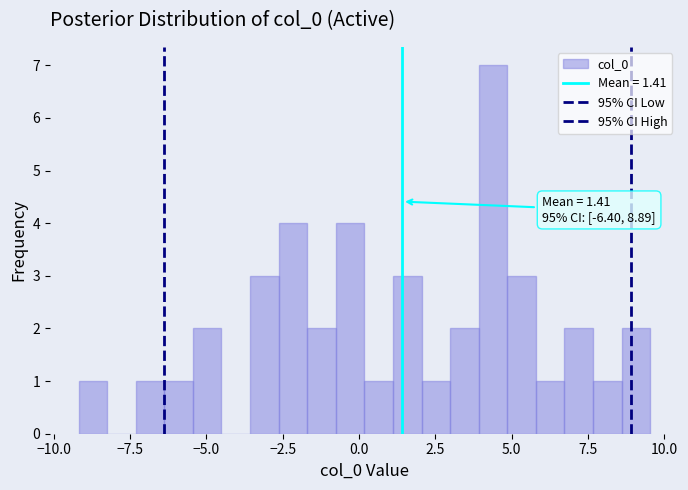

Read against the x-axis, roughly where is the centre of the tallest bar?

4.5